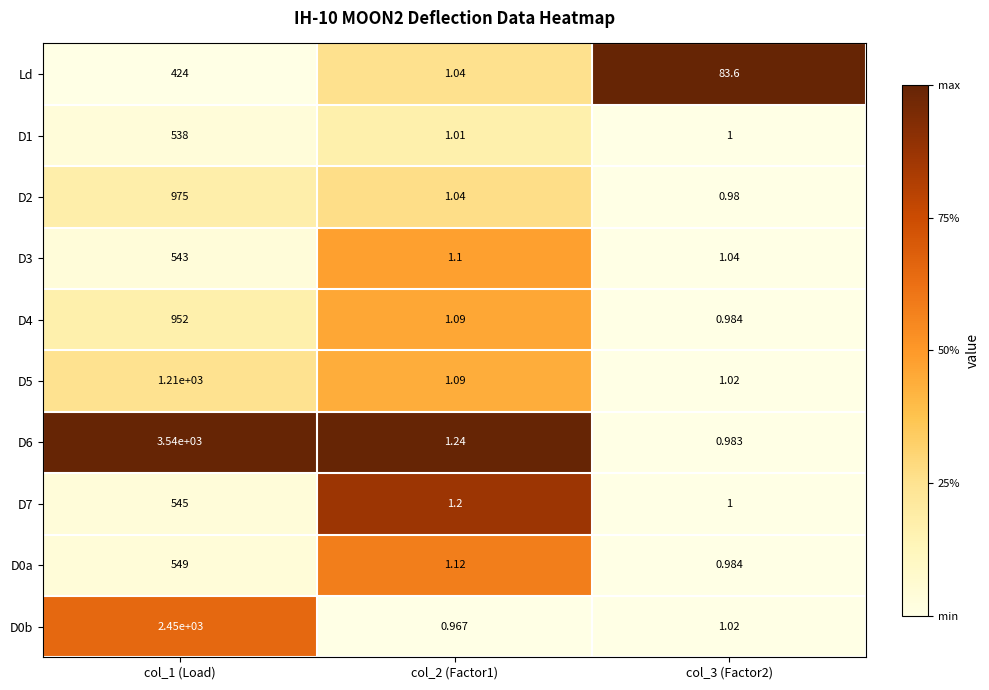

Is the value of Ld at col_3 (Factor2) greater than the value of D2 at col_2 (Factor1)?

Yes